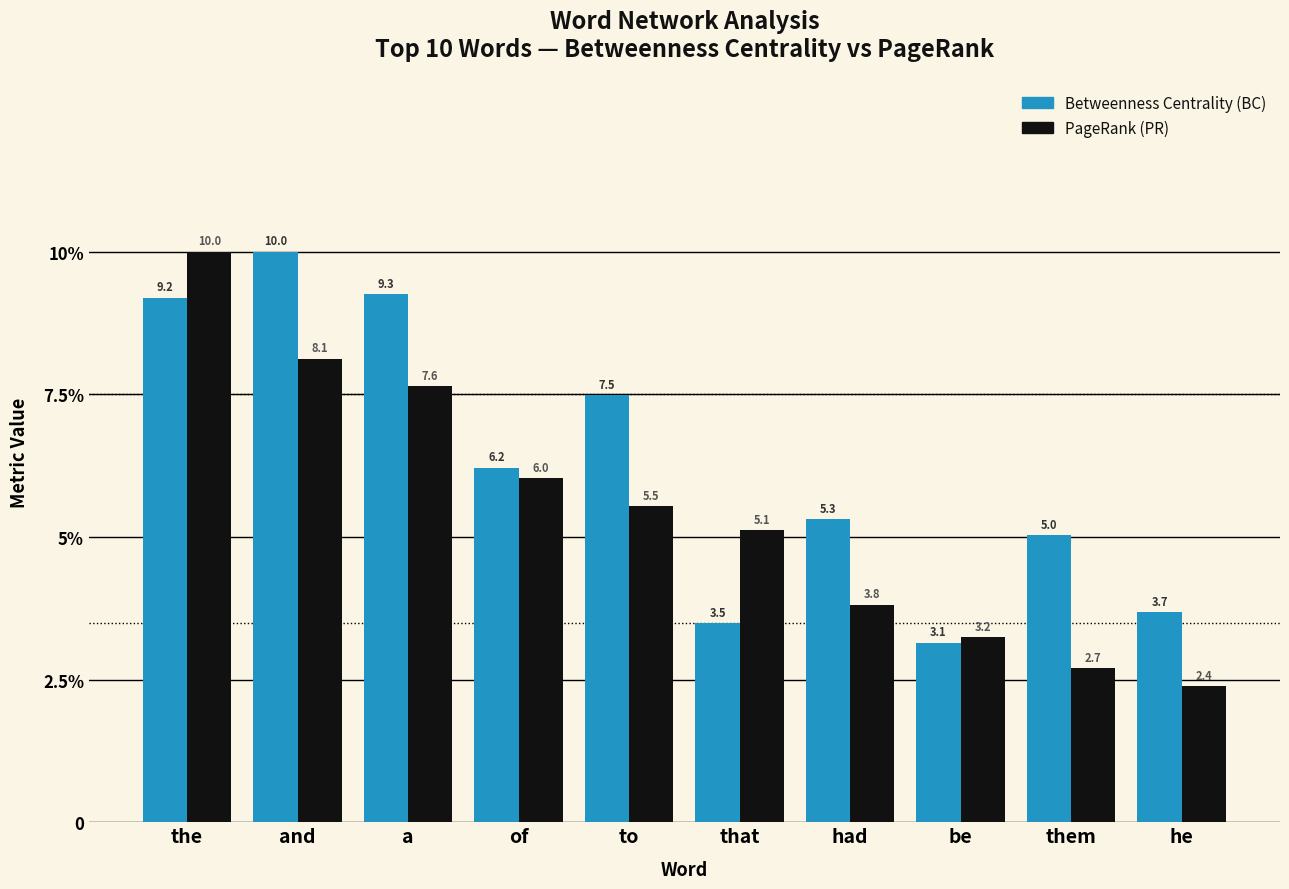

What is the difference between the second highest and second lowest values in the Betweenness Centrality (BC) series?

5.8